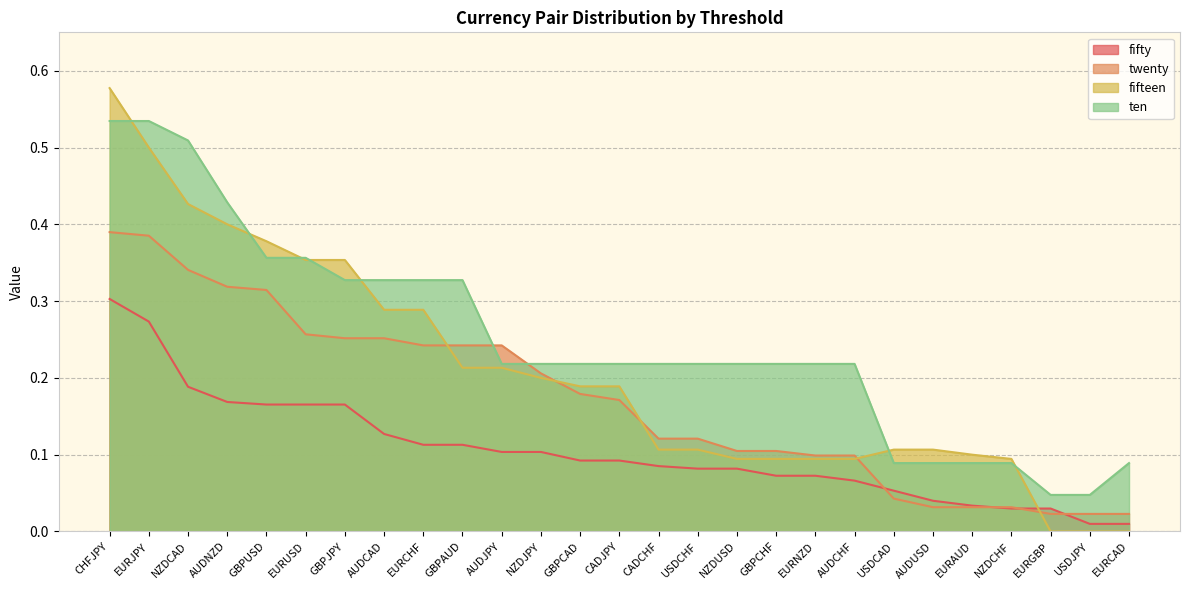

True or false: twenty has a value of 0.0 at EURGBP.

True